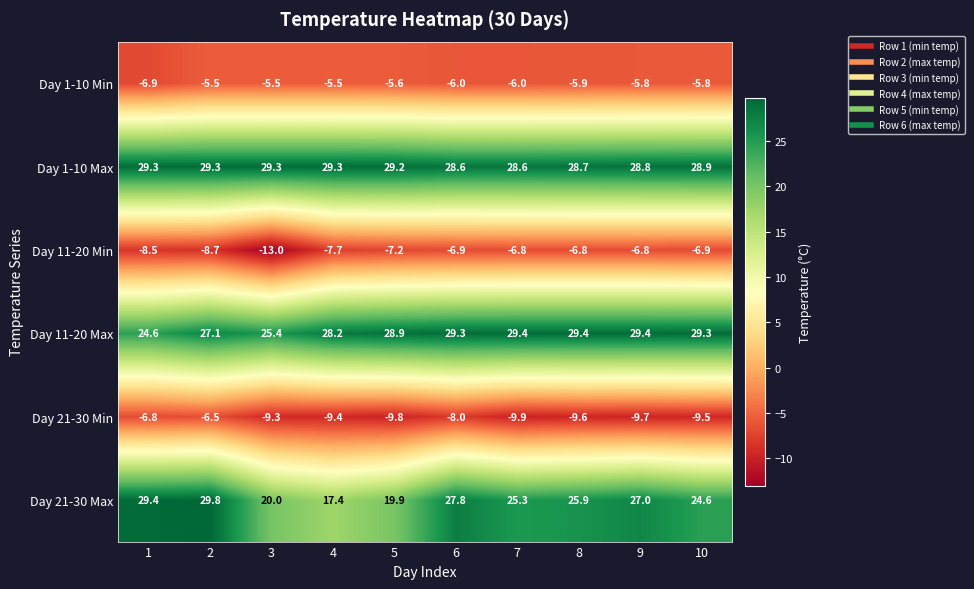

Which series has the largest range (max minus min)?

Day 21-30 Max